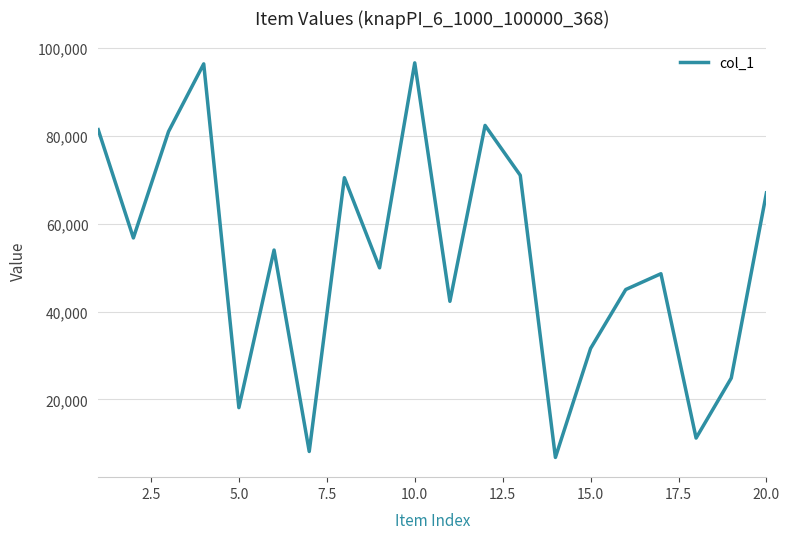

How many interior local valleys (lower than both neighbors) does the data have?

7